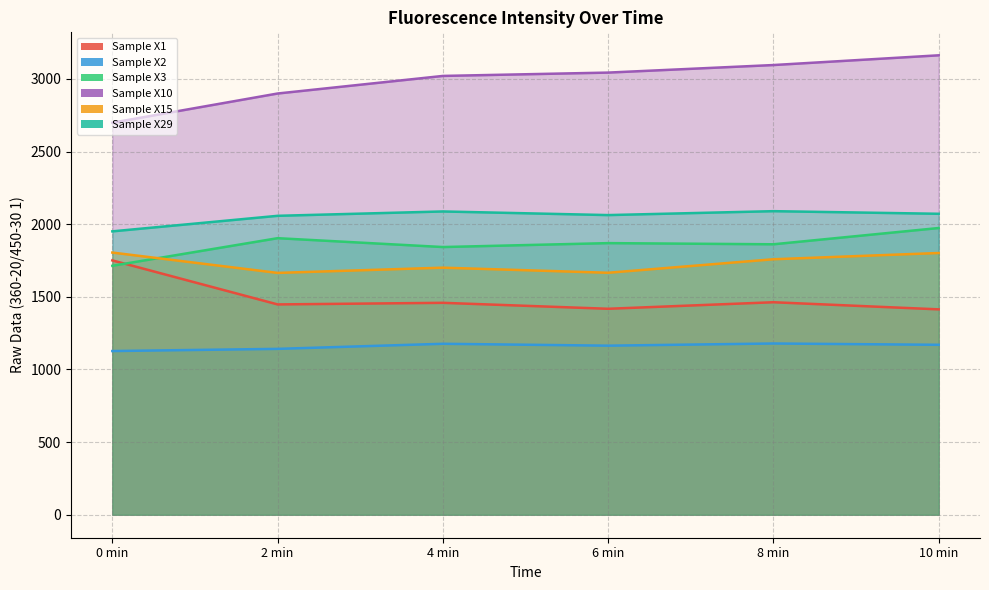

What is the difference between the highest and lowest values at 0 min?

1572